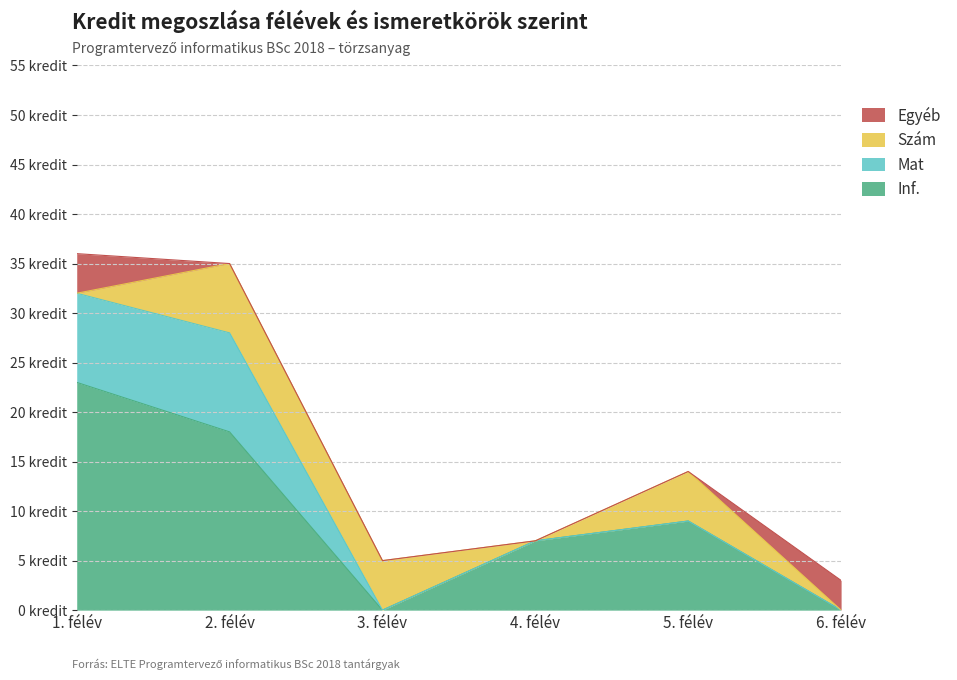

Which category has the highest value in the Egyéb series?

1. félév